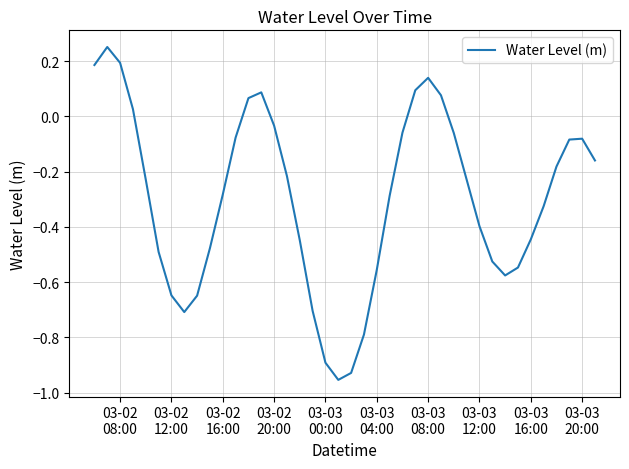

How many lines are shown in the chart?

1